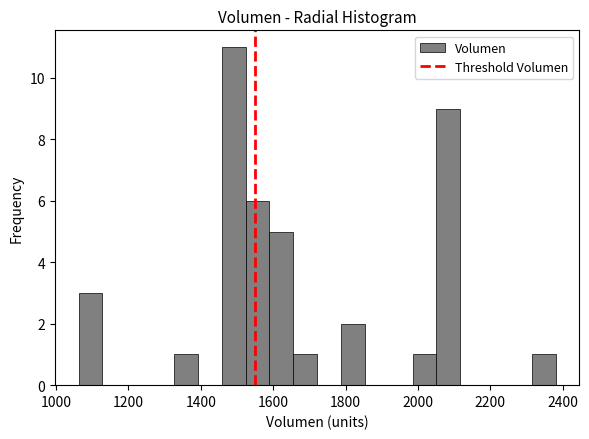

Read against the x-axis, roughly where is the centre of the tallest bar?

1500